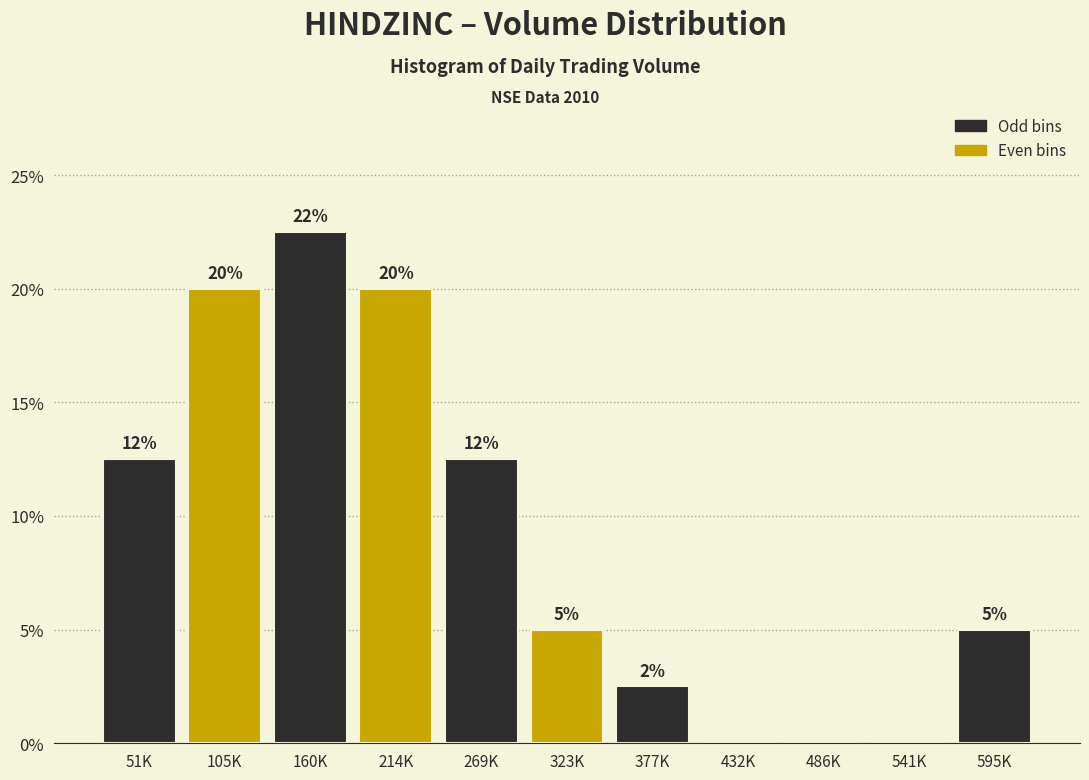

Which has a higher value, 51K or 323K?

51K